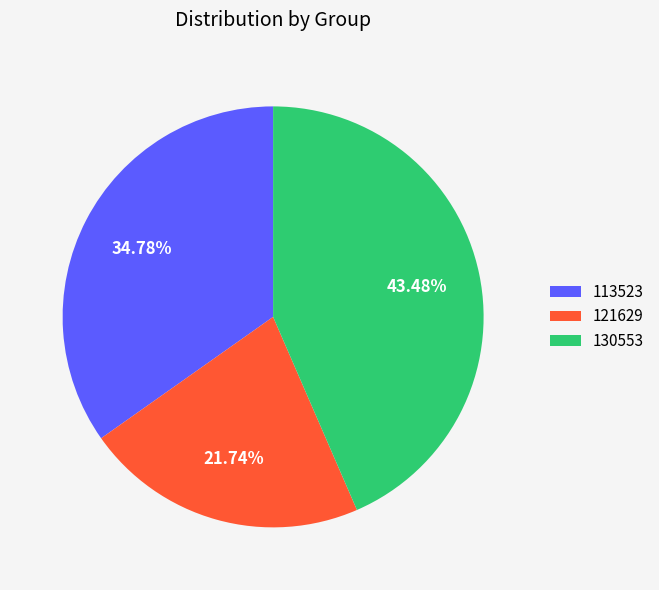

Is there a majority slice in this chart?

No